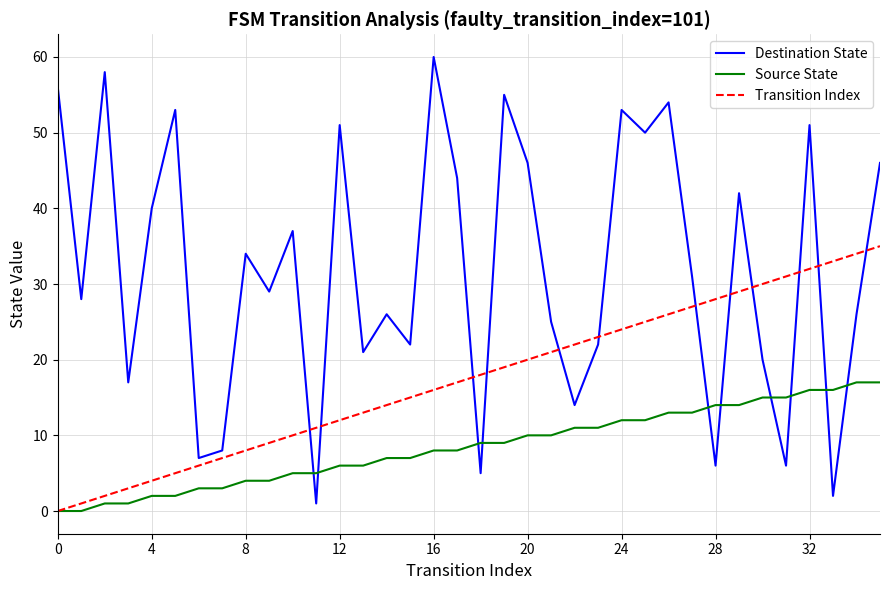

How many times do Destination State and Source State cross each other?

10